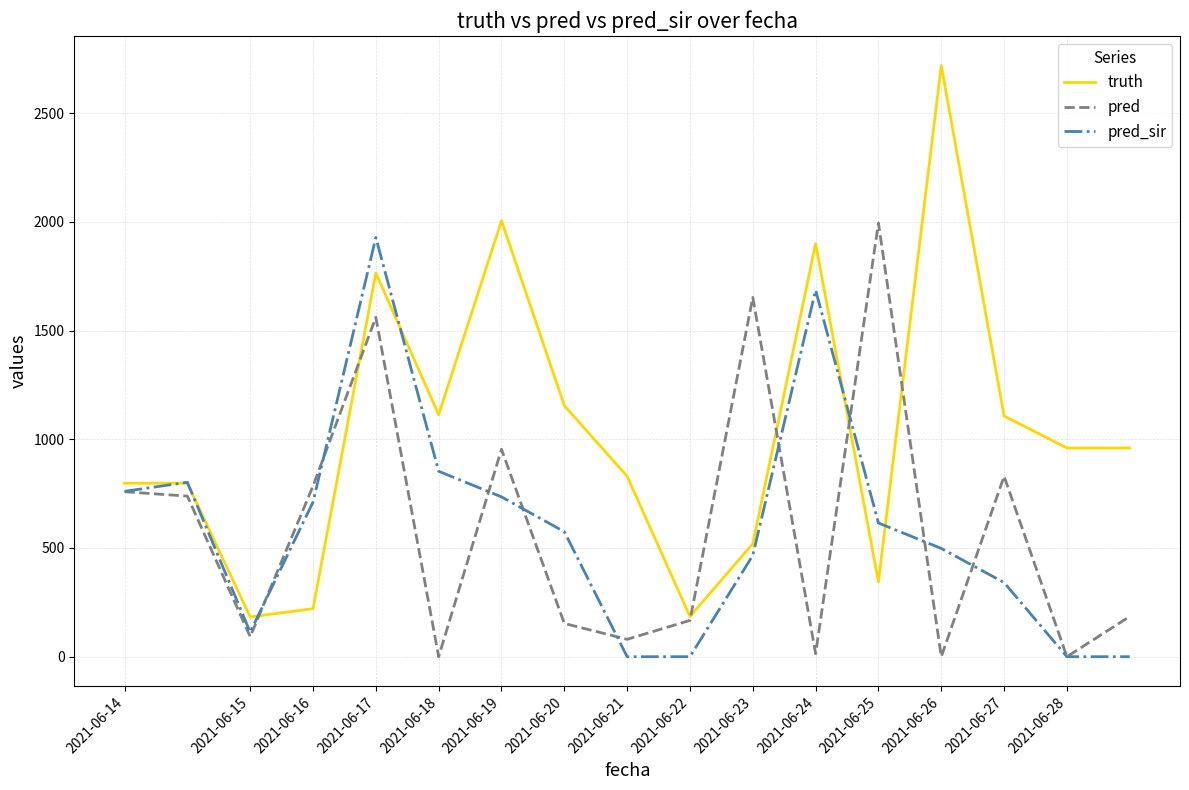

Which series has the largest total across all categories?

truth